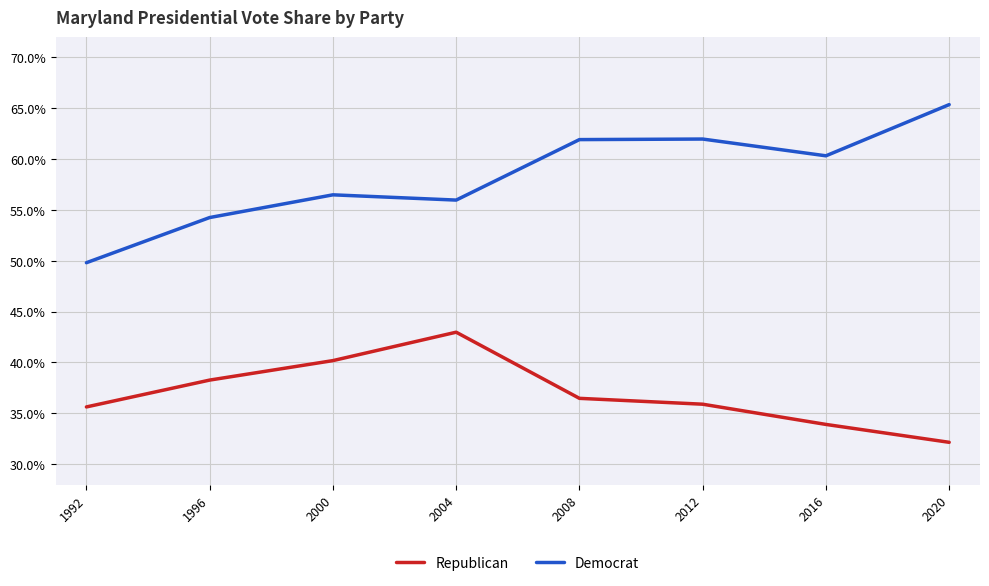

Is the value of Republican at 2020 greater than the value of Democrat at 1992?

No